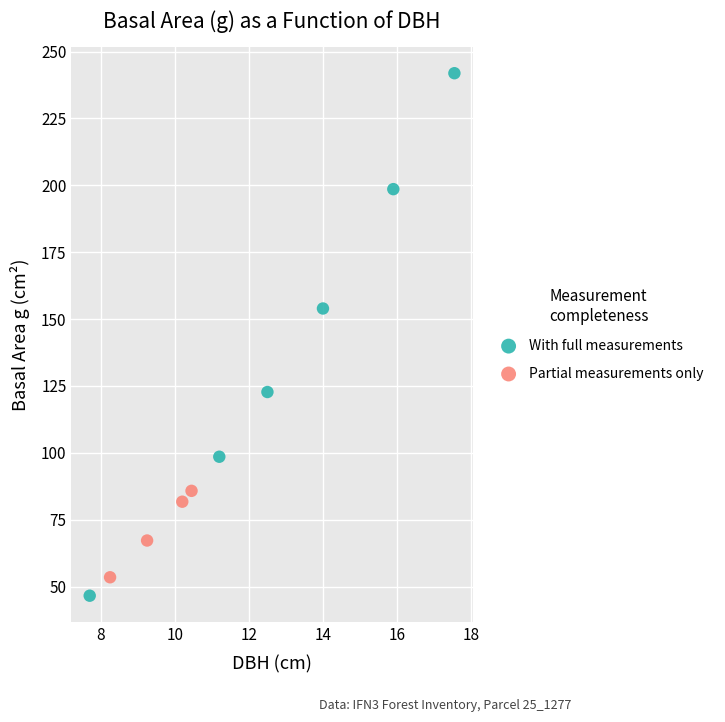

Which series has the largest Y range (max minus min)?

With full measurements